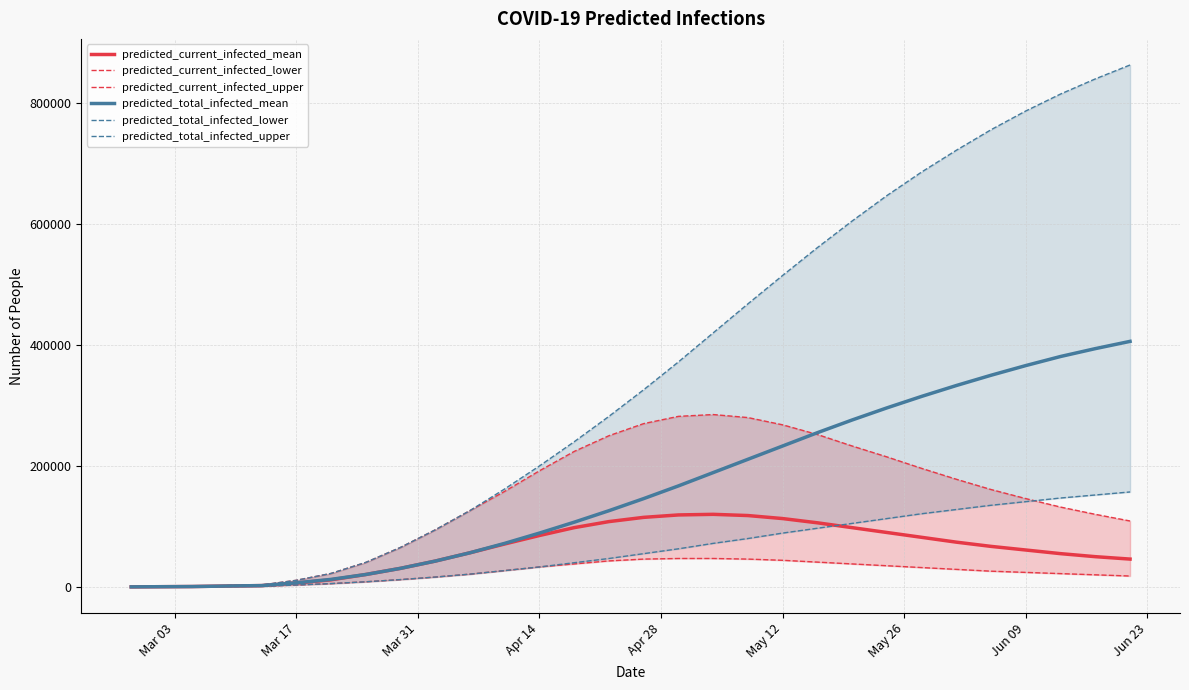

The value of predicted_current_infected_mean at May 12 is 154587. True or false?

False